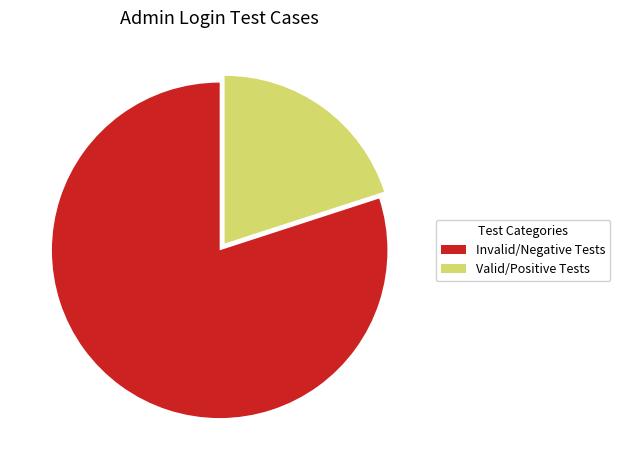

Count the number of slices in the pie.

2